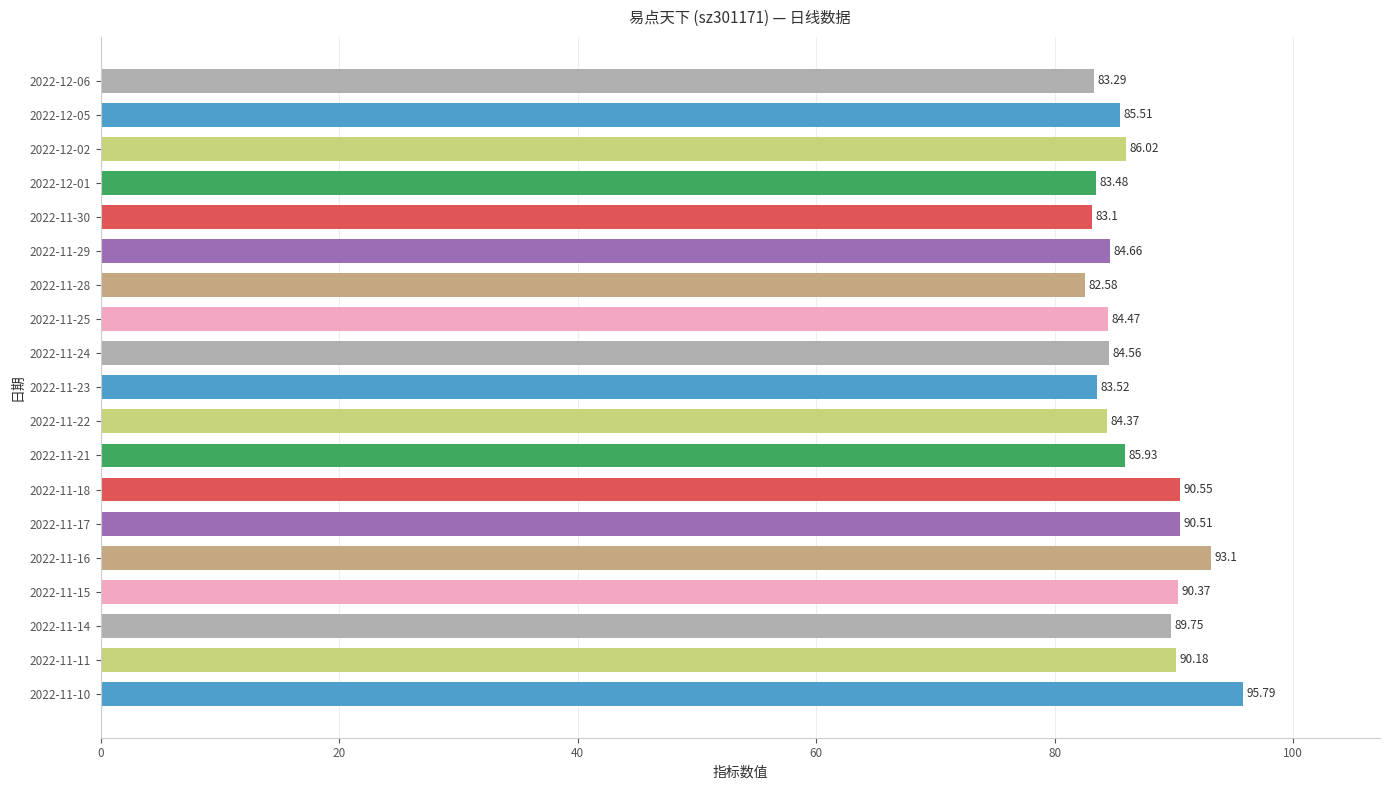

What is the average value?

86.9